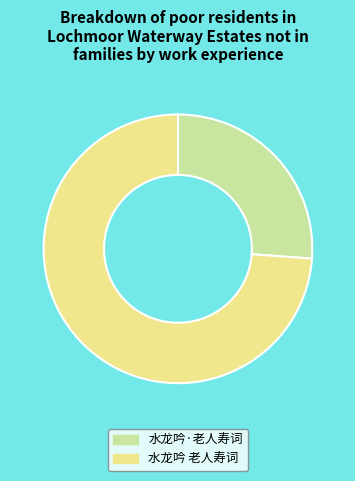

Between 水龙吟 老人寿词 and 水龙吟·老人寿词, which is larger?

水龙吟 老人寿词